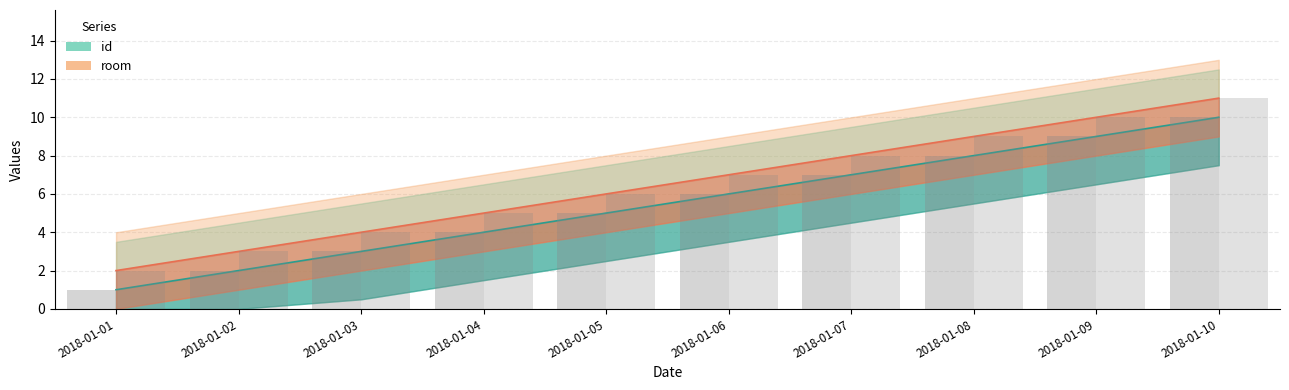

What is the minimum value for id?

1